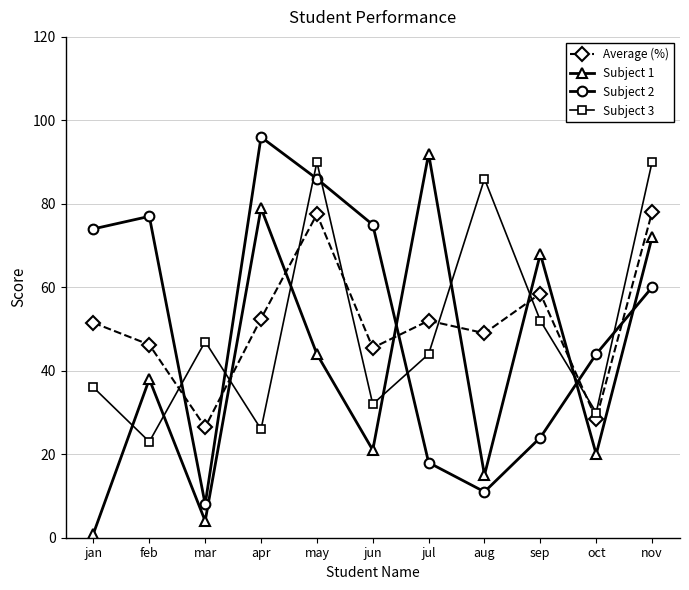

What is the spread (max minus min) of values at aug?

75.0